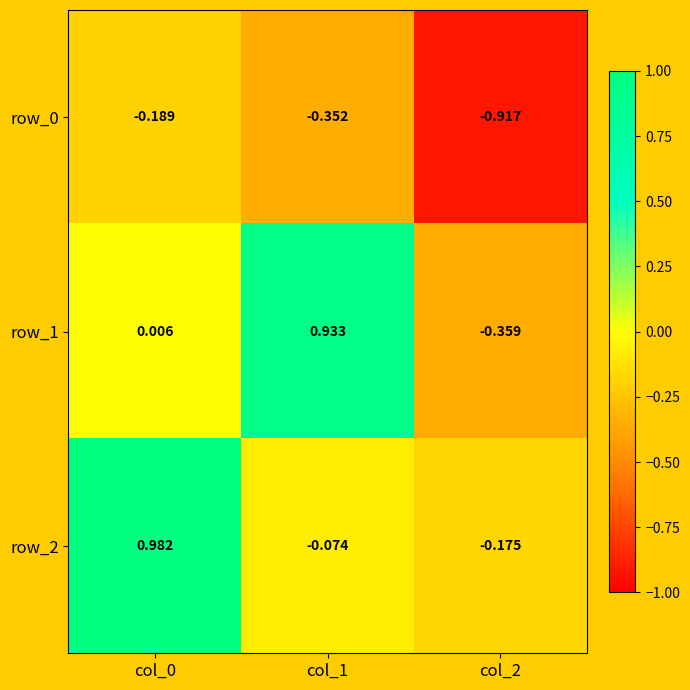

Is the value of row_1 at col_1 greater than the value of row_2 at col_0?

No